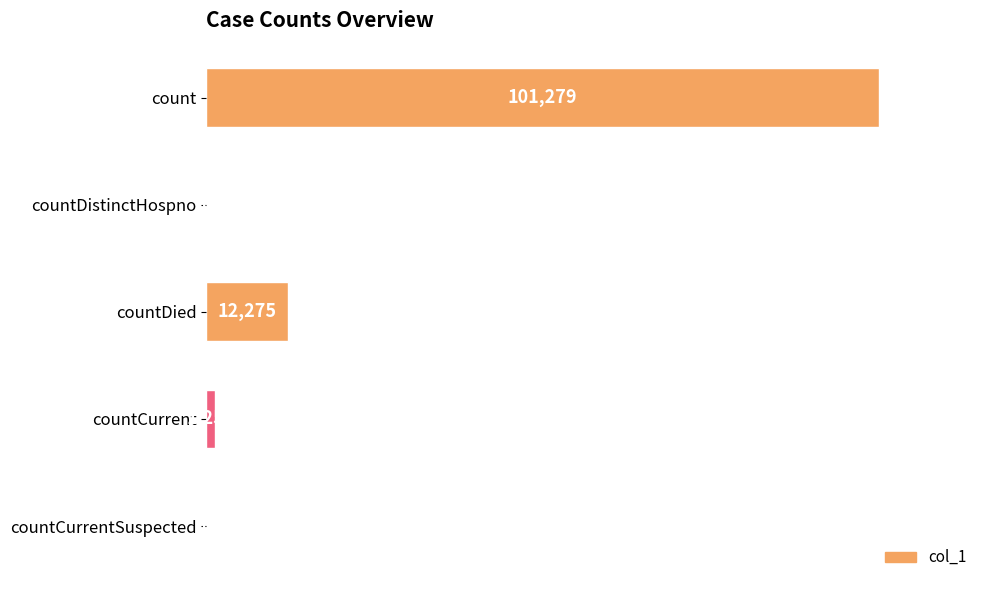

What is the change in value from count to countCurrent?

-100025